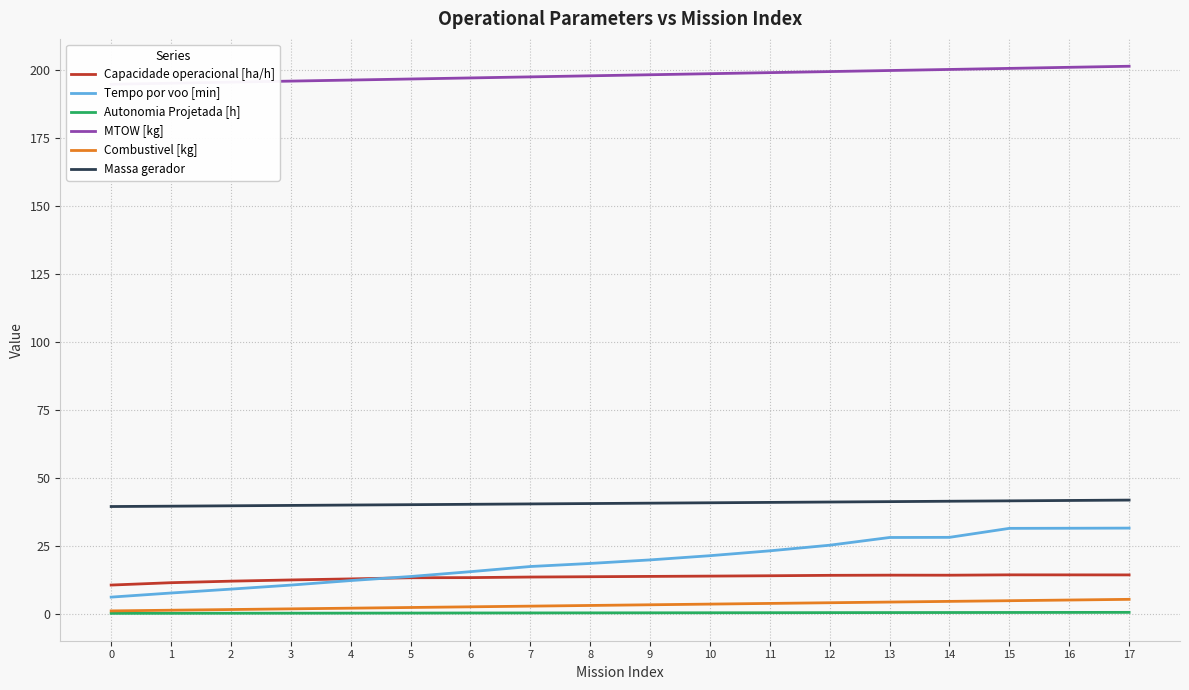

Read the Combustivel [kg] value at 7.

2.8